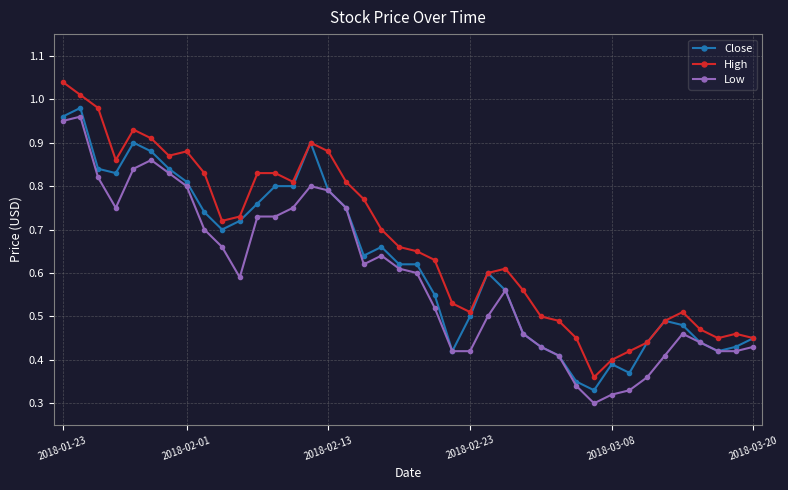

True or false: Low has more than 2 interior local peaks.

True